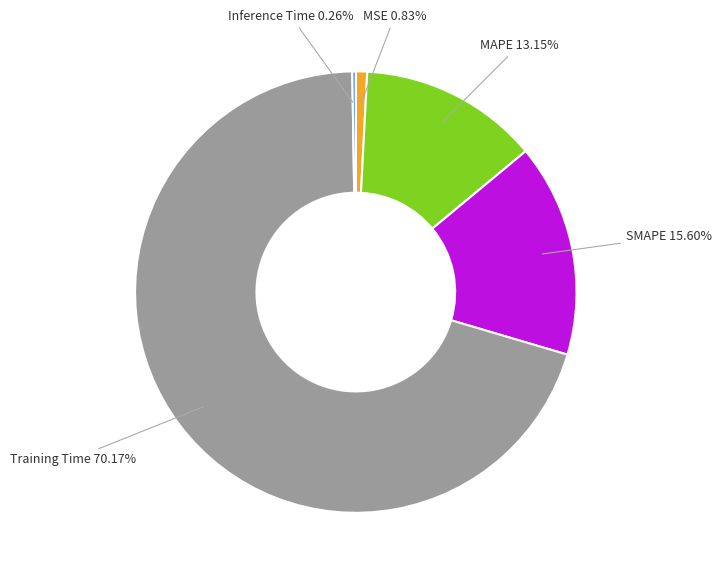

Is it true that Training Time is 57% of the pie?

False